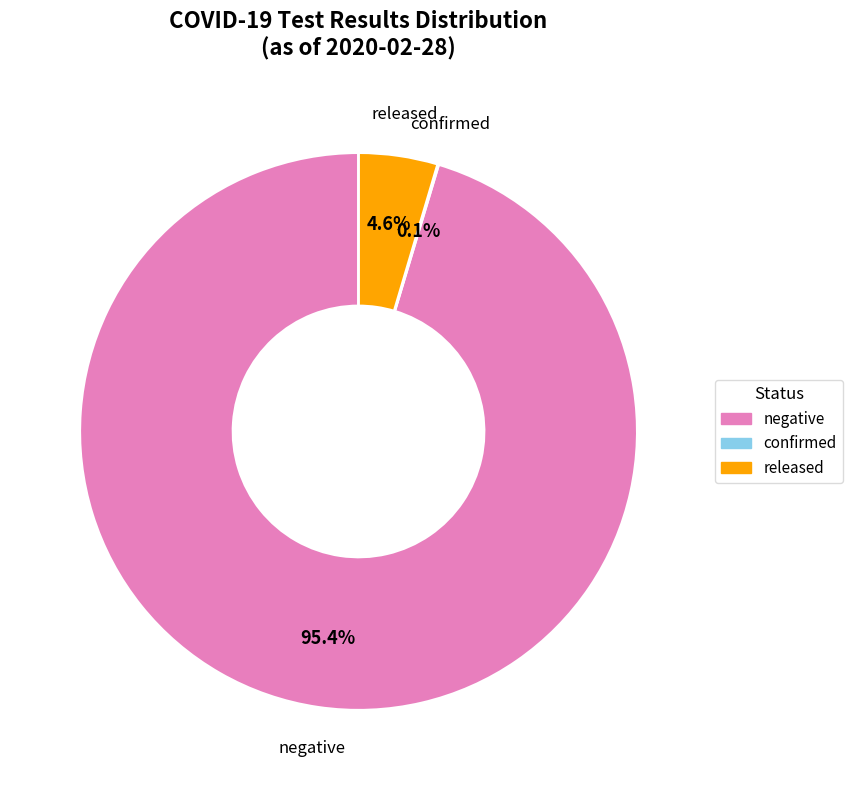

What is the total percentage of negative and released?

99.9%